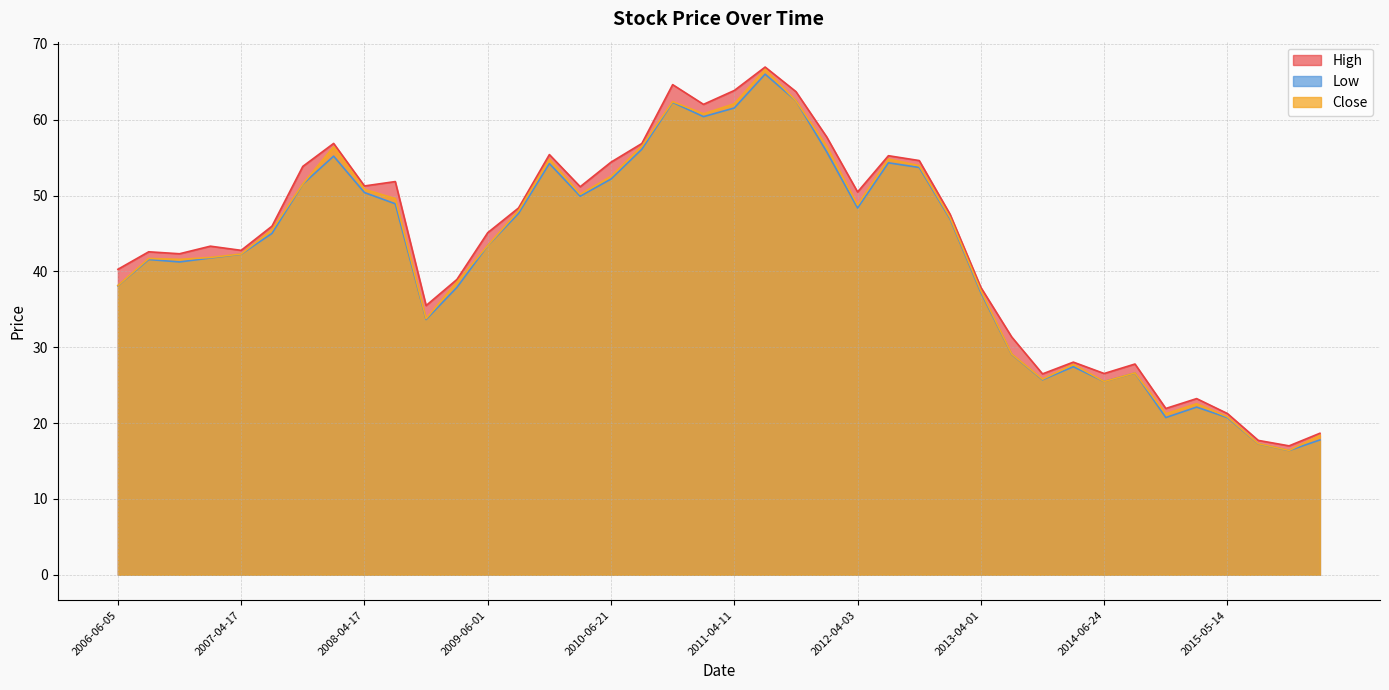

True or false: Low has a value of 29.2 at 2011-01-03.

False